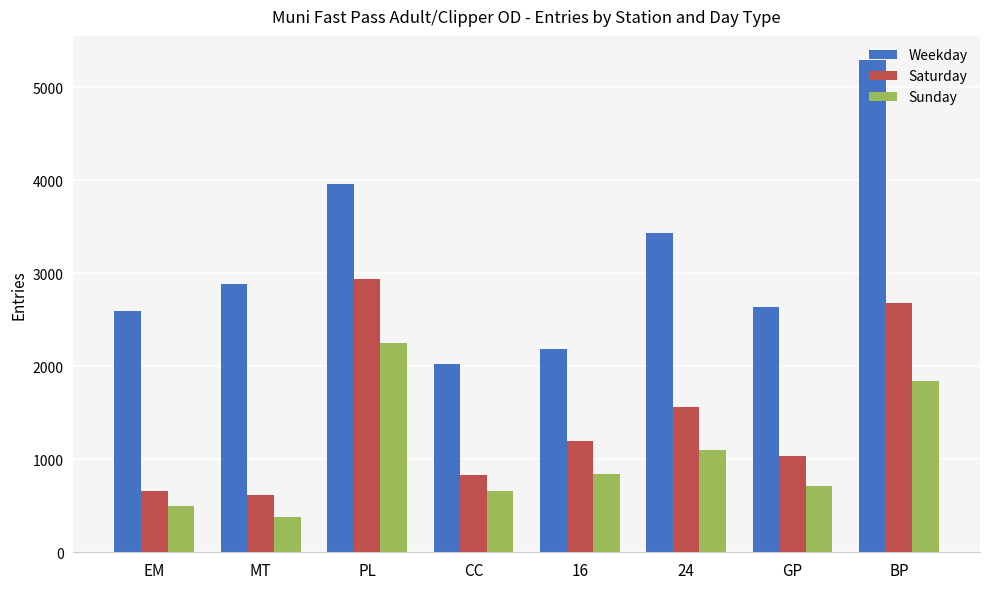

Which category has the highest value across all series?

BP